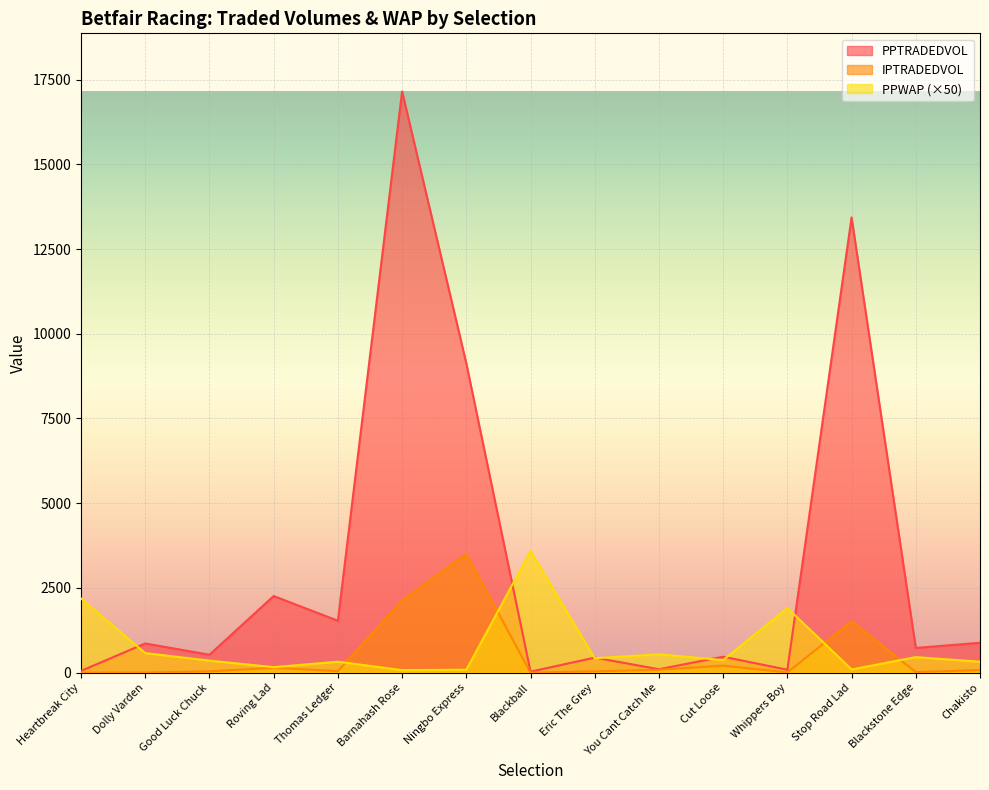

What is the difference between the second highest and second lowest values in the PPWAP series?

2103.5